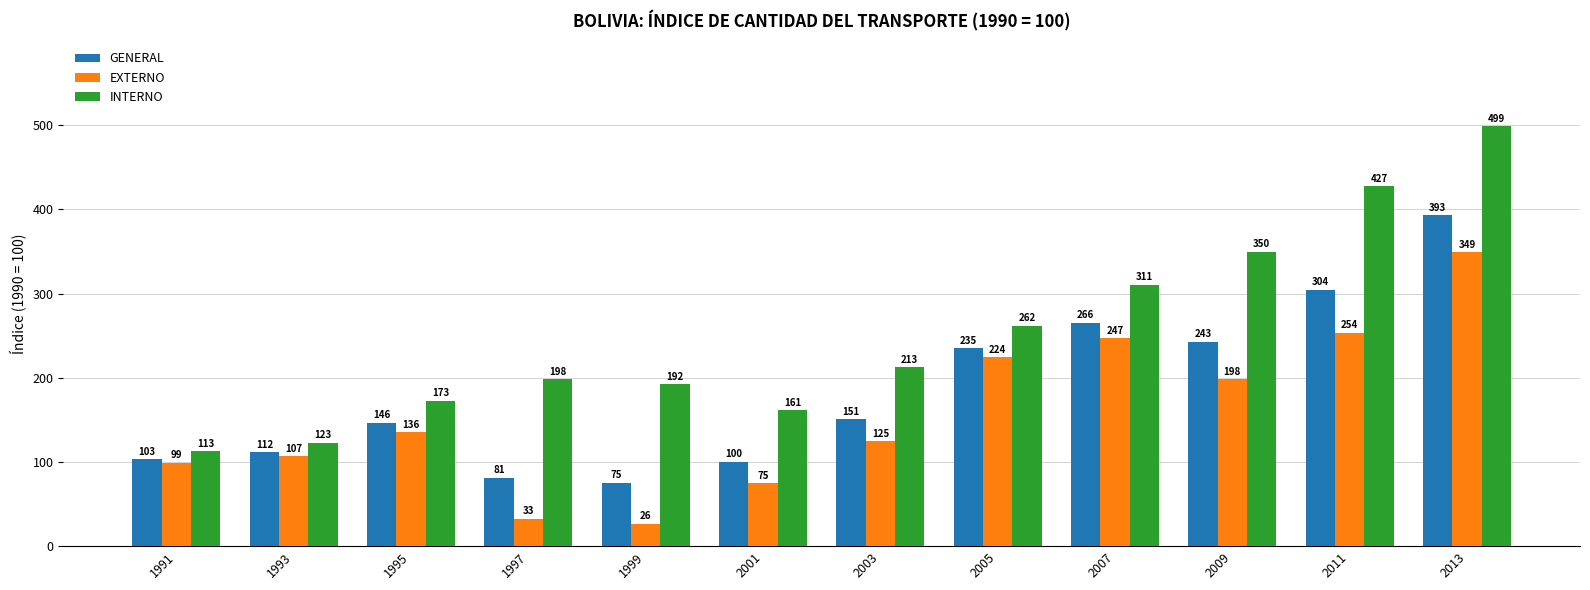

What is the average value of the EXTERNO series?

156.0